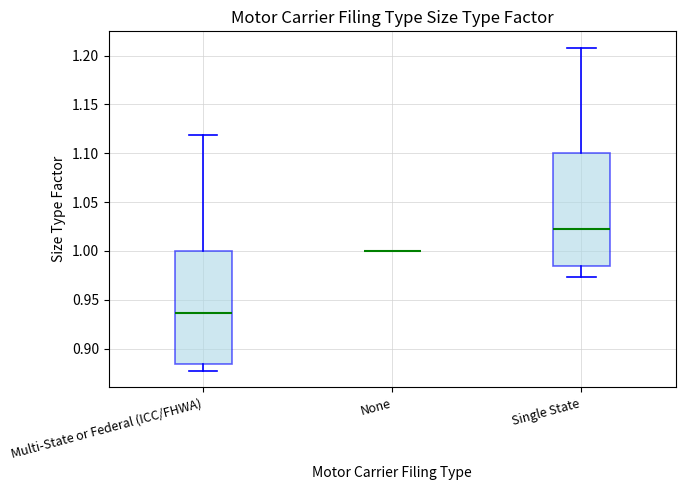

Reading left to right, transcribe this box plot: for each box, give where its median line is, the range the box spans, and where its two whiskers end, as read against the y-axis. The values are not printed on the chart, so give them approximately, as read against the axis.

Multi-State or Federal (ICC/FHWA): median 0.935, box 0.885 to 1.000, whiskers 0.875 to 1.120
None: box collapsed to a line at 1.000, whiskers 1.000 to 1.000
Single State: median 1.025, box 0.985 to 1.100, whiskers 0.975 to 1.210